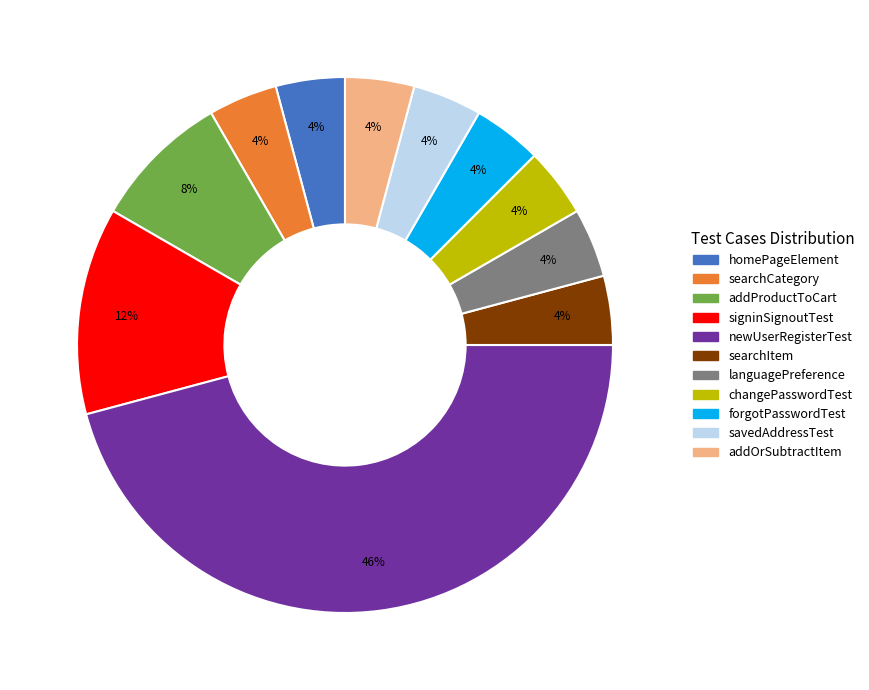

Combined, do searchCategory and languagePreference account for over 50%?

No